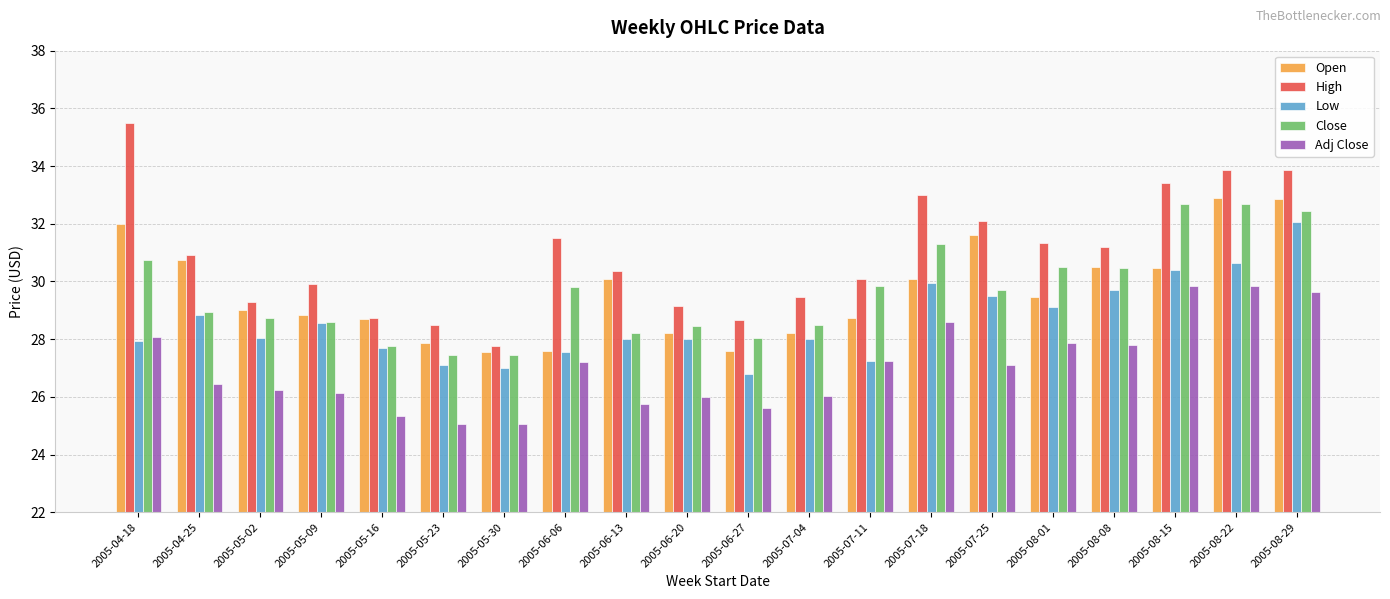

How many groups of bars are there?

20